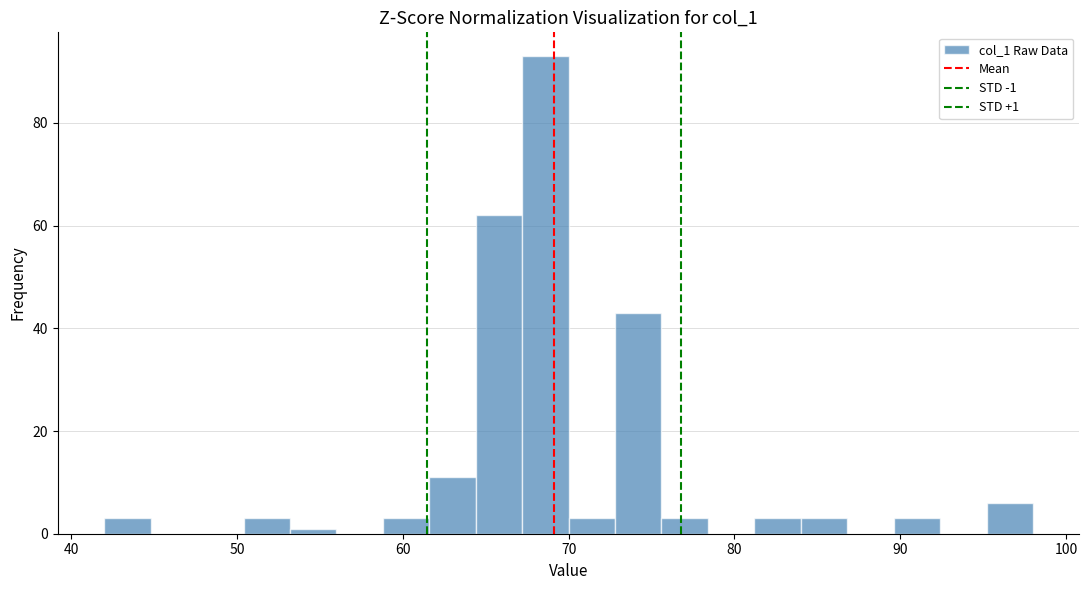

Read against the x-axis, roughly where is the centre of the tallest bar?

69